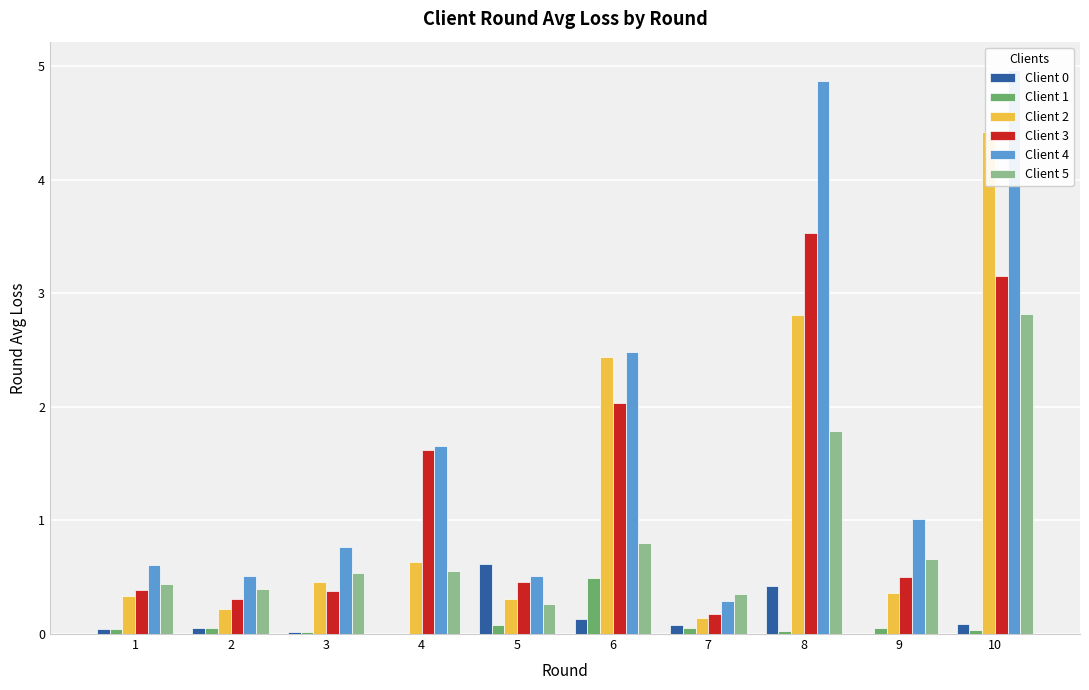

Is the value of Client 5 at 3 greater than the value of Client 4 at 7?

Yes